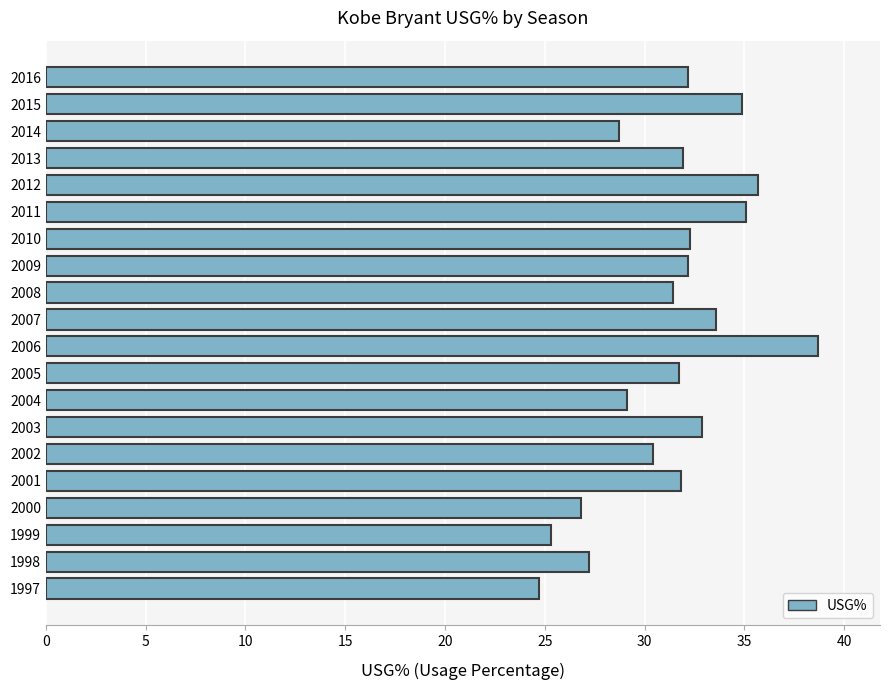

Count the number of categories in the chart.

20